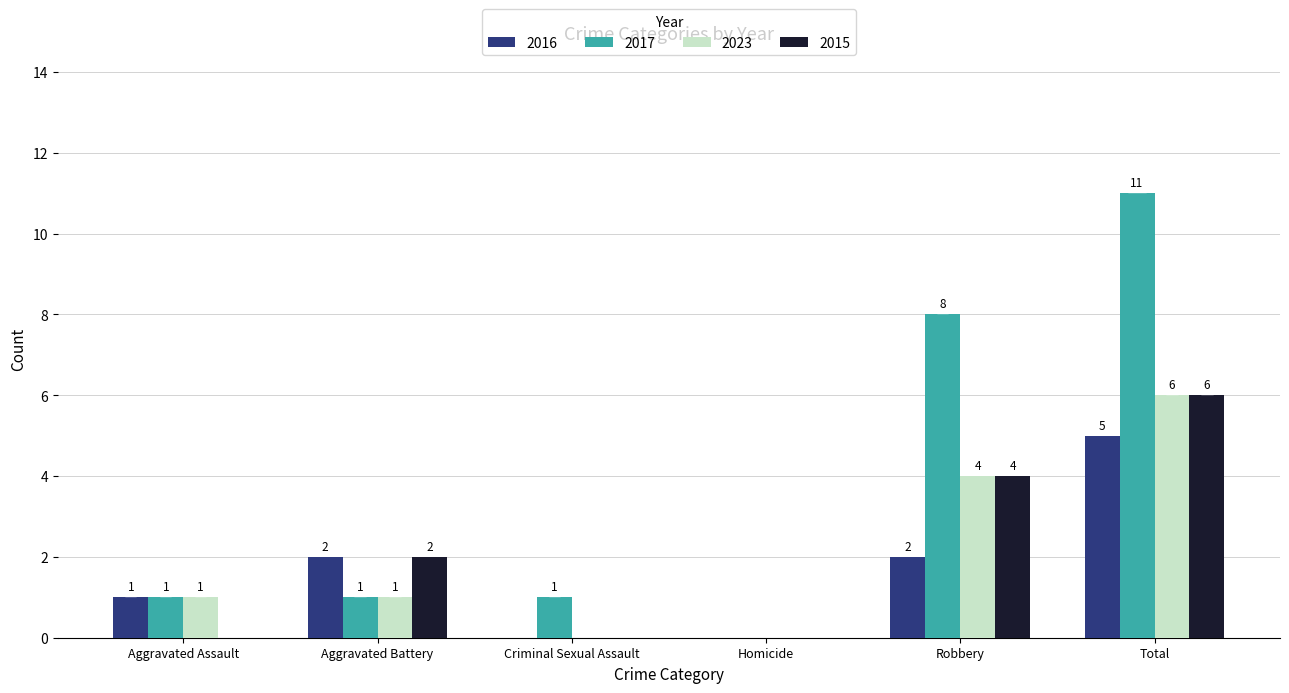

How many series are shown in this chart?

4